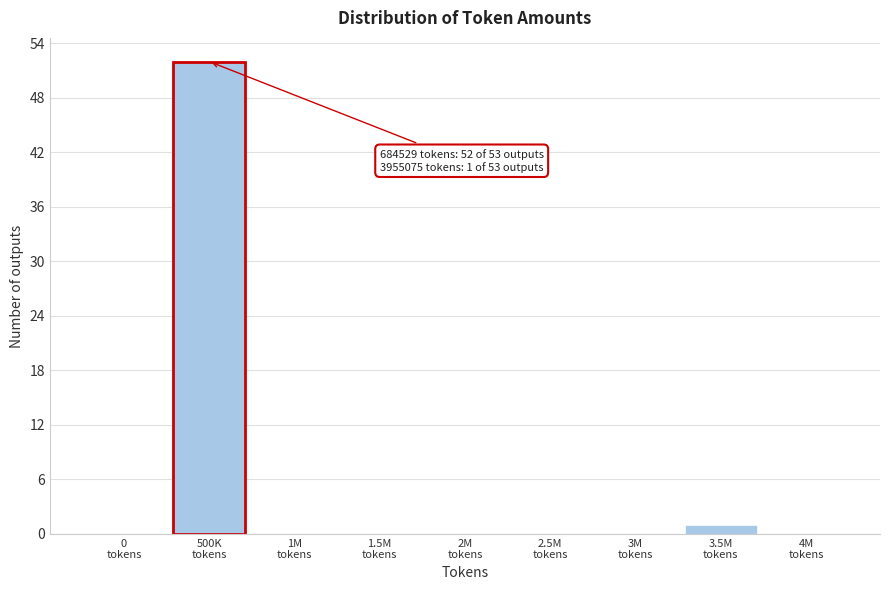

What is the maximum value shown in the chart?

52